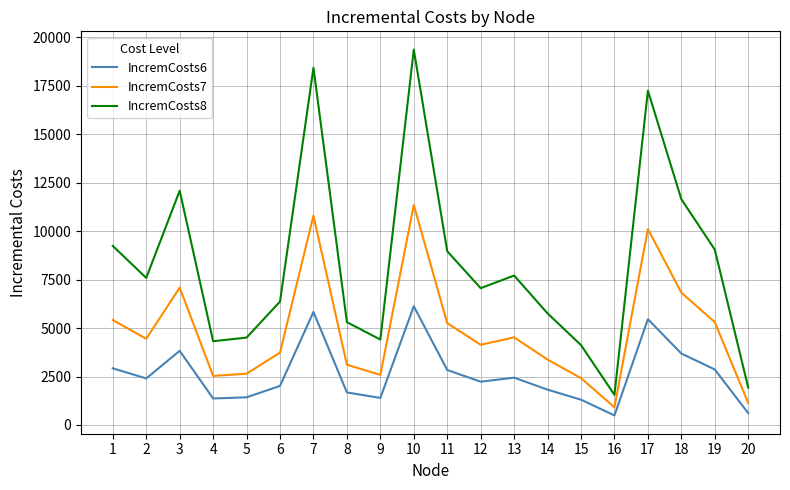

True or false: IncremCosts8 and IncremCosts6 cross at least once.

False